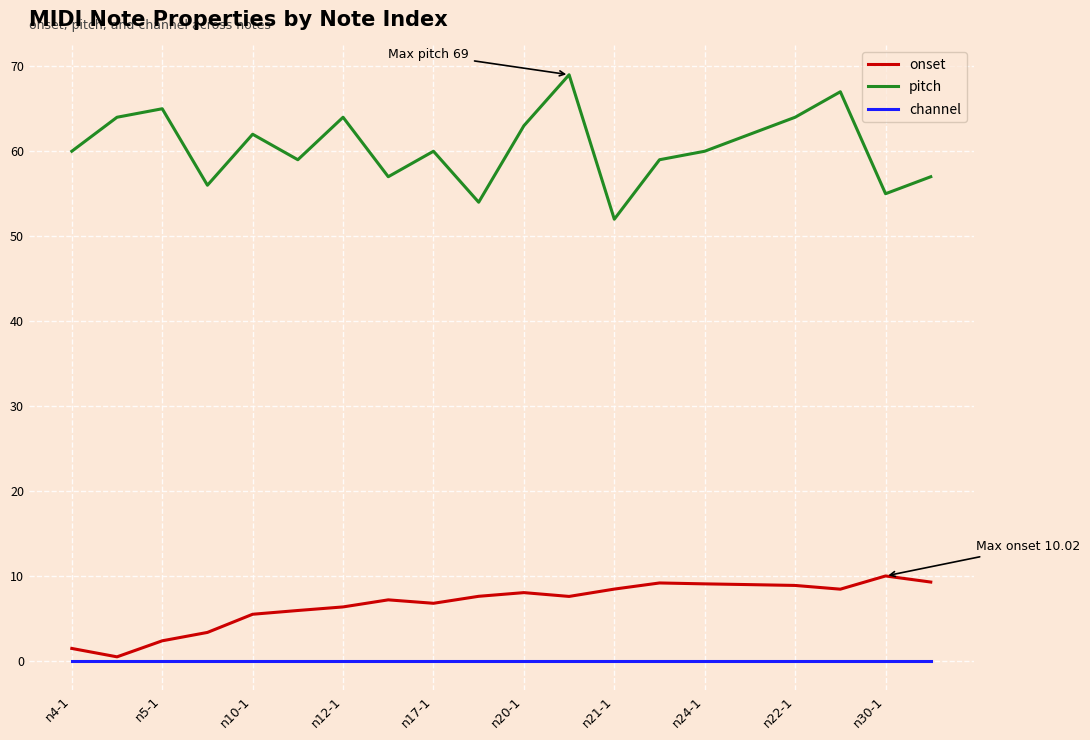

List the series in order of their peak value, lowest first.

channel, onset, pitch